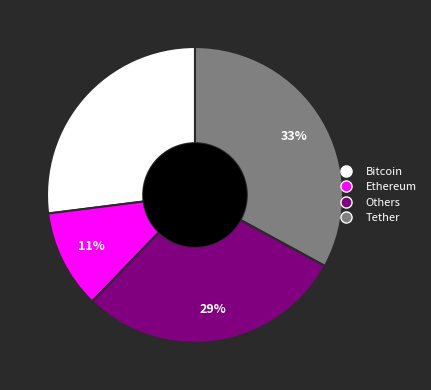

What is the largest slice in the pie chart?

Tether